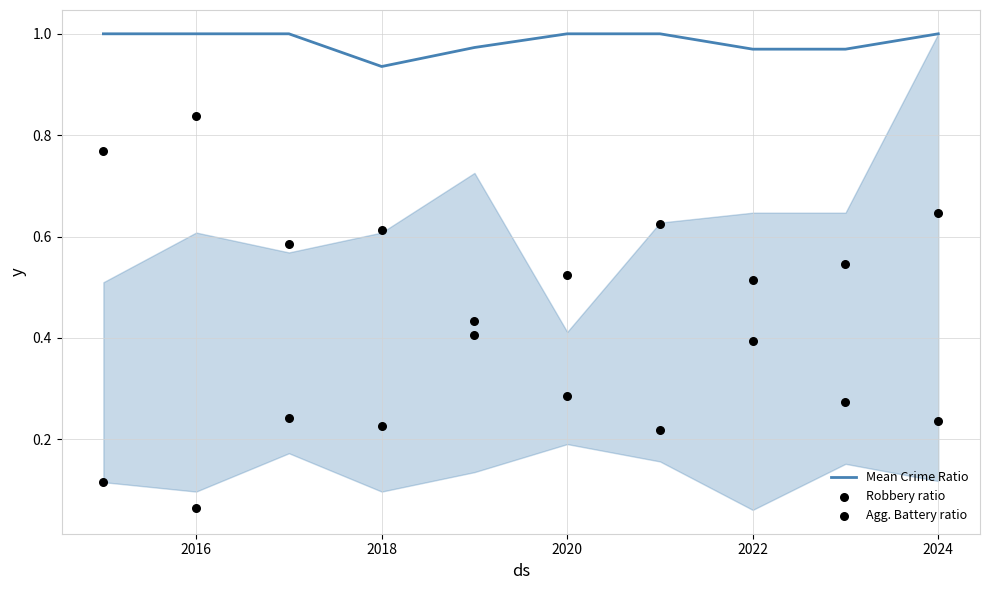

Which series has the largest Y range (max minus min)?

Robbery ratio